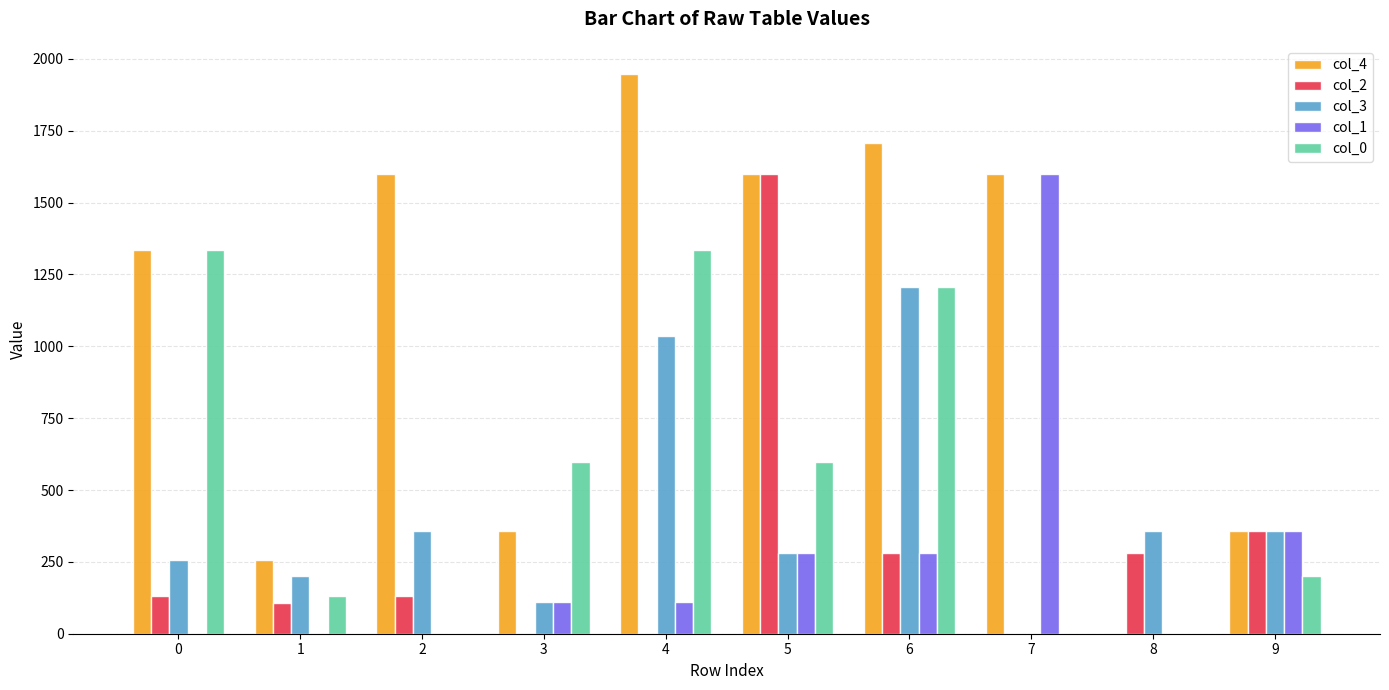

Which series changed the most between 2 and 5?

col_2